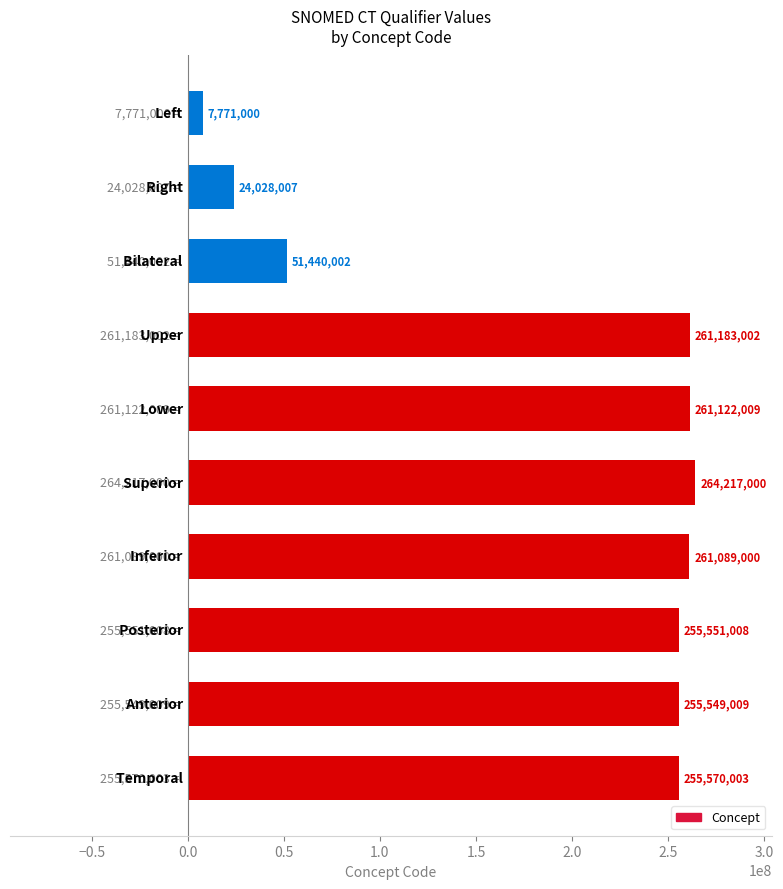

What is the difference between the maximum and minimum values?

256446000